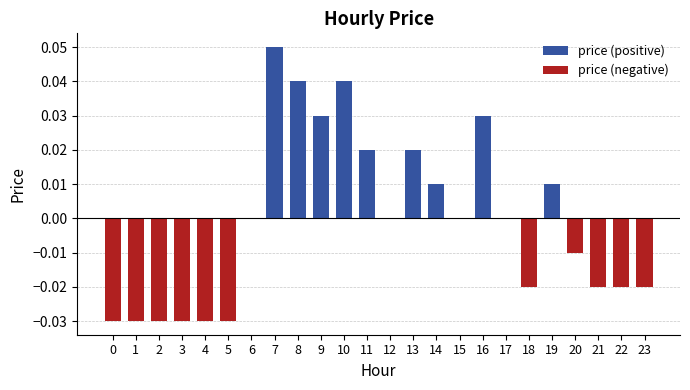

Does the chart contain stacked bars?

No